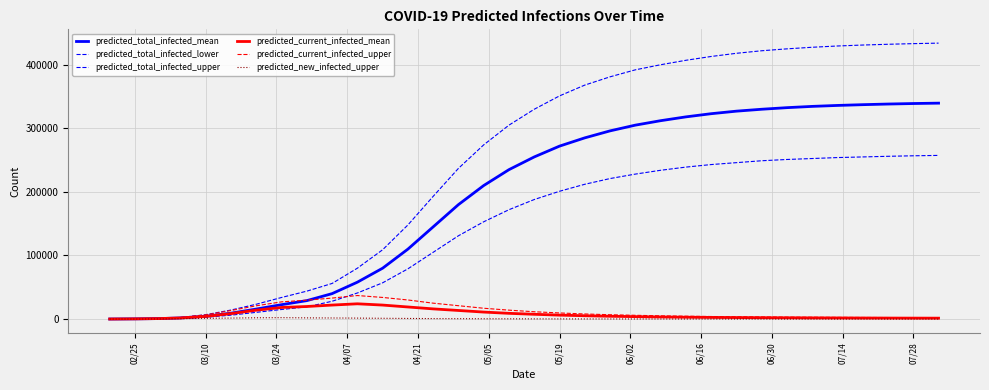

Between which two adjacent categories do predicted_current_infected_mean and predicted_new_infected_upper first intersect?

02/25 and 03/10